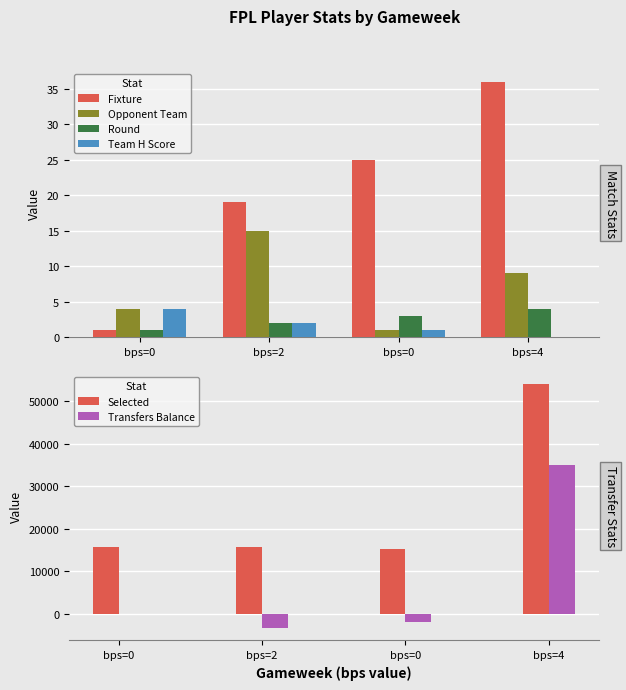

How many Fixture values are between 19 and 36?

3